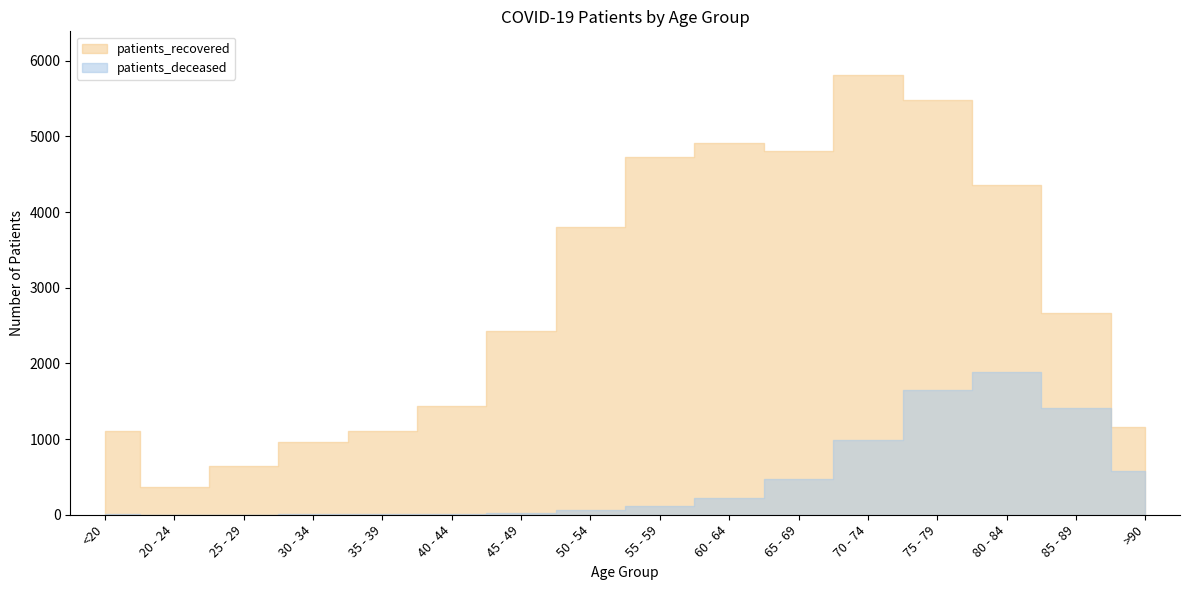

At which category does patients_recovered reach its first local peak?

60 - 64